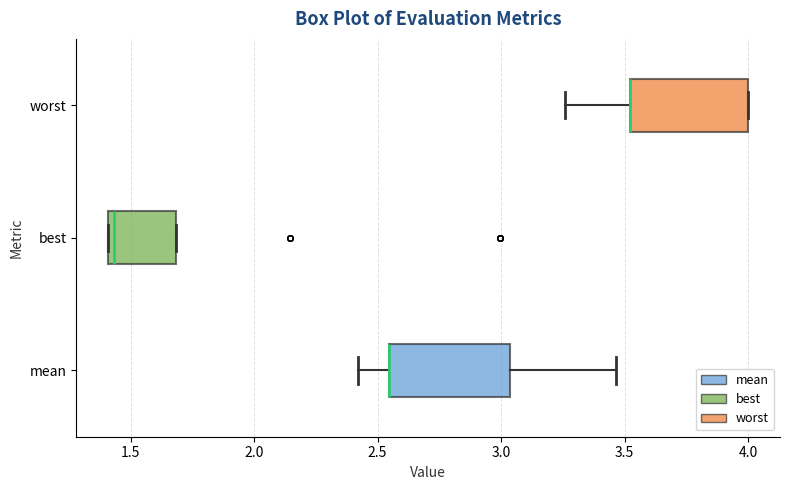

Where is the right edge of the box for worst on the x-axis? The values are not printed on the chart, so give them approximately, as read against the axis.

4.00